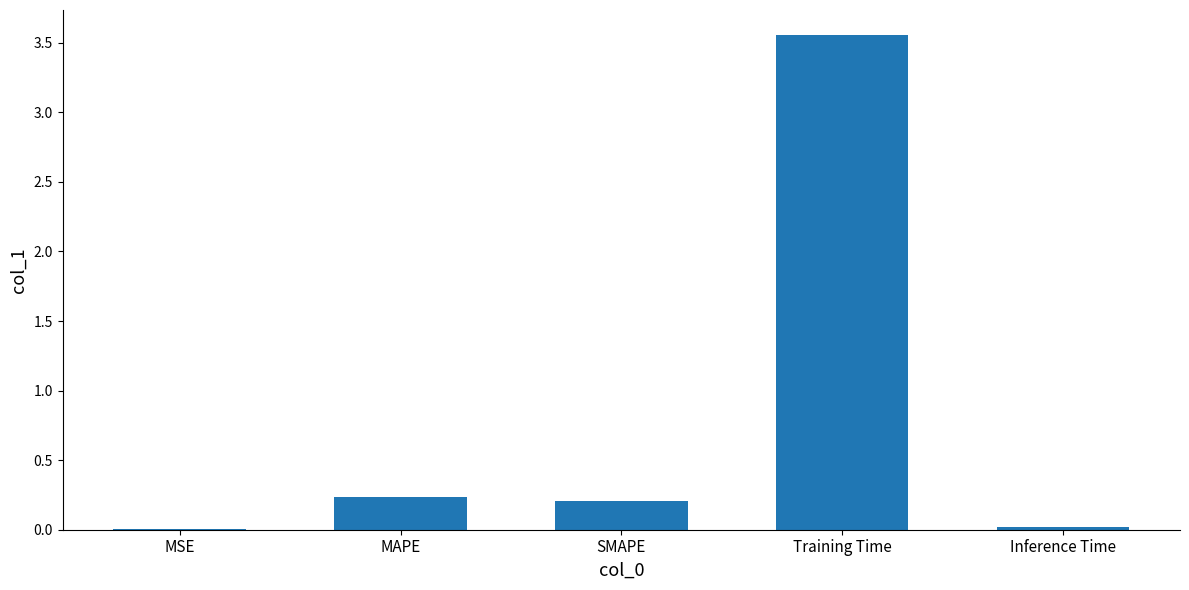

At which category does the chart reach its peak across all series?

Training Time